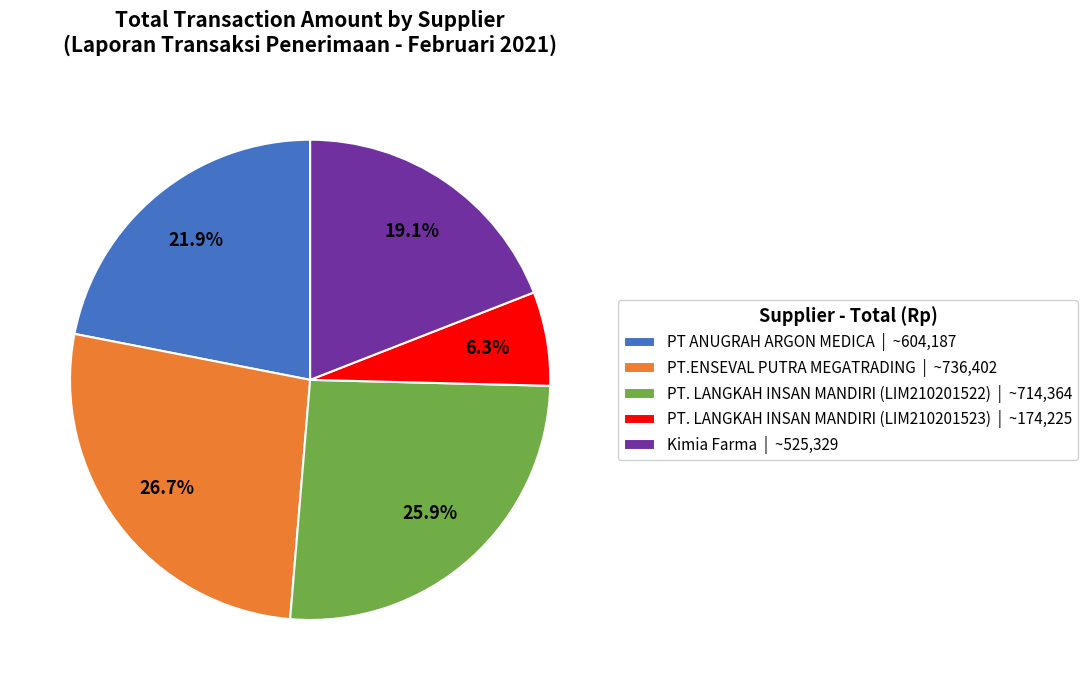

Rank the categories by value from lowest to highest.

PT. LANGKAH INSAN MANDIRI (LIM210201523), Kimia Farma, PT ANUGRAH ARGON MEDICA, PT. LANGKAH INSAN MANDIRI (LIM210201522), PT.ENSEVAL PUTRA MEGATRADING